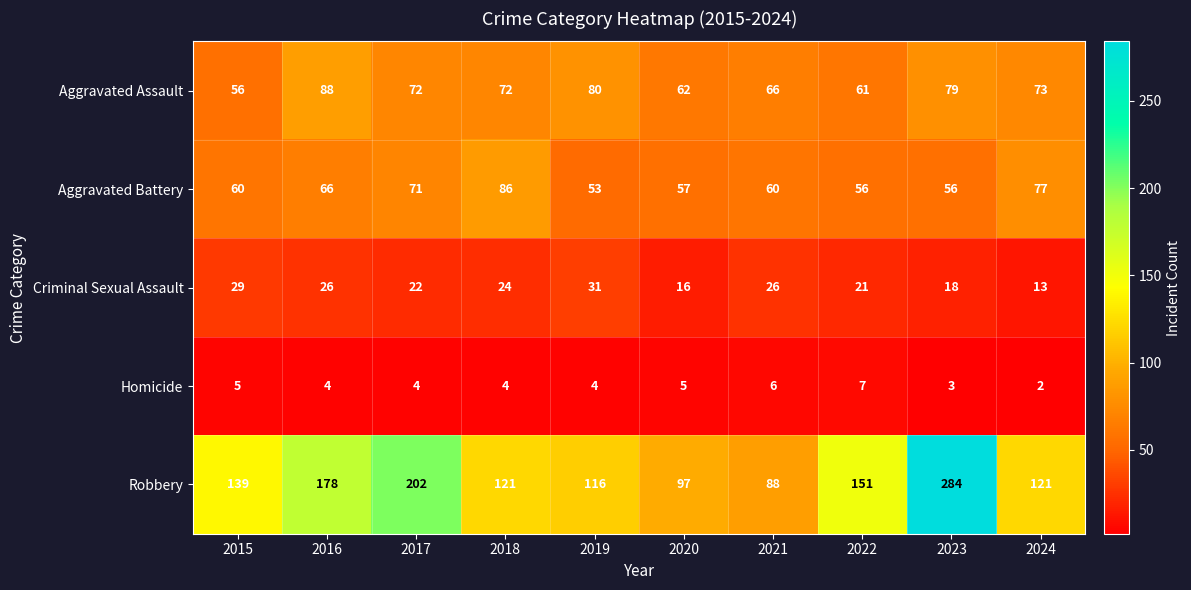

Is it true that Criminal Sexual Assault equals 26 at 2020?

False